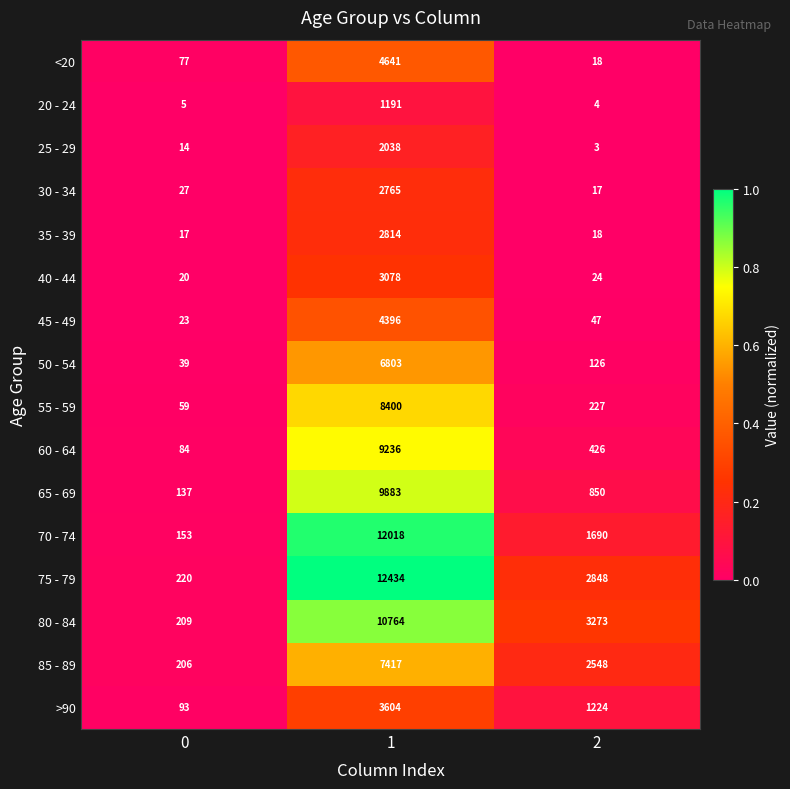

At 0, list the series in order from largest to smallest.

75 - 79, 80 - 84, 85 - 89, 70 - 74, 65 - 69, >90, 60 - 64, <20, 55 - 59, 50 - 54, 30 - 34, 45 - 49, 40 - 44, 35 - 39, 25 - 29, 20 - 24